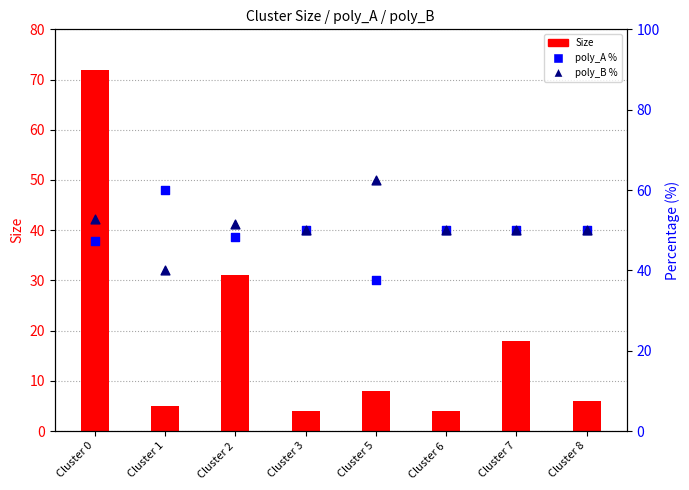

Which series contains the lowest Y value?

Size